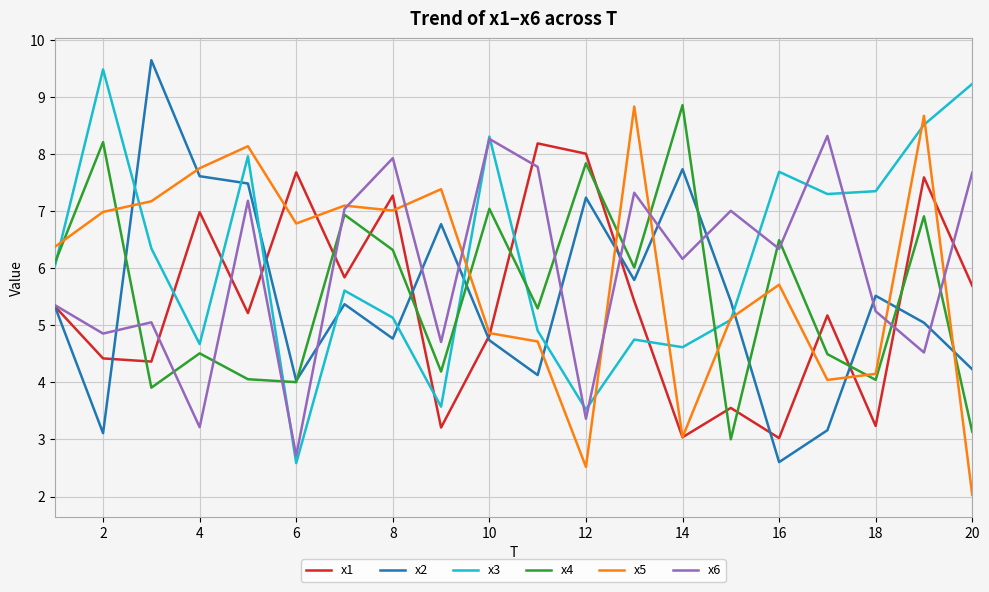

What is the lowest value of the x6 series?

2.7